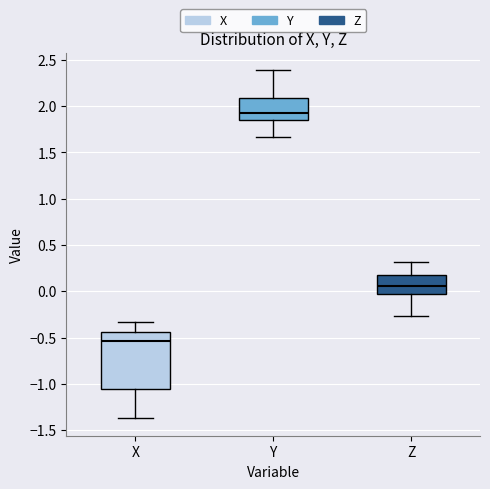

Comparing the boxes themselves (not the whiskers), which one is the tallest?

X